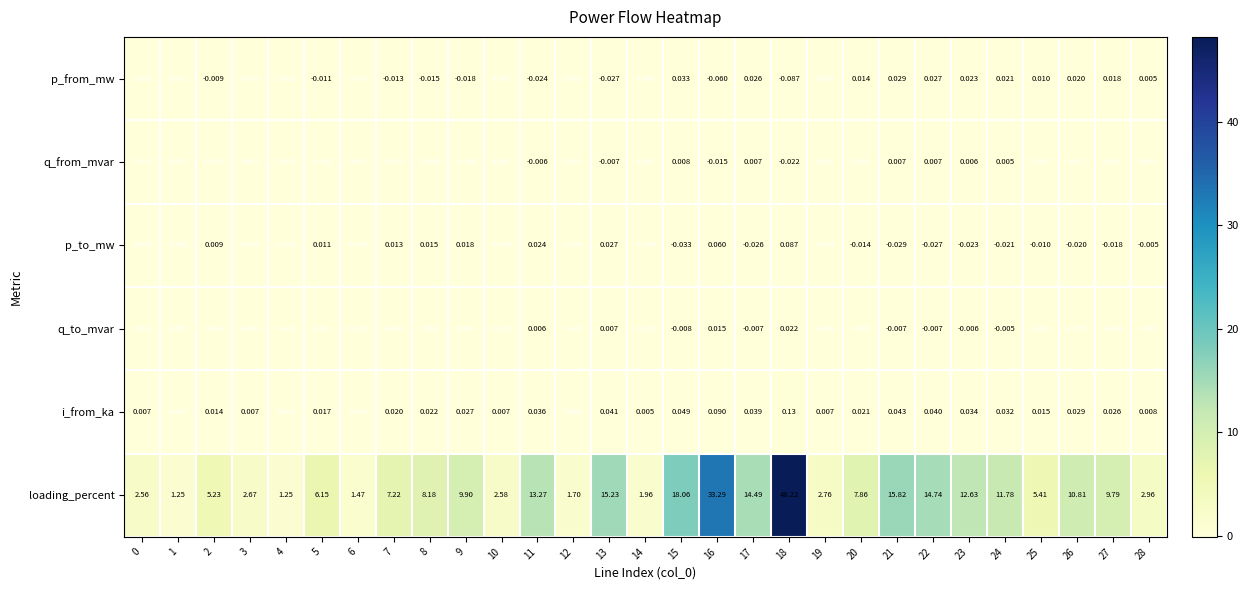

Rank the series by their maximum value, from lowest to highest.

q_from_mvar, q_to_mvar, p_from_mw, p_to_mw, i_from_ka, loading_percent